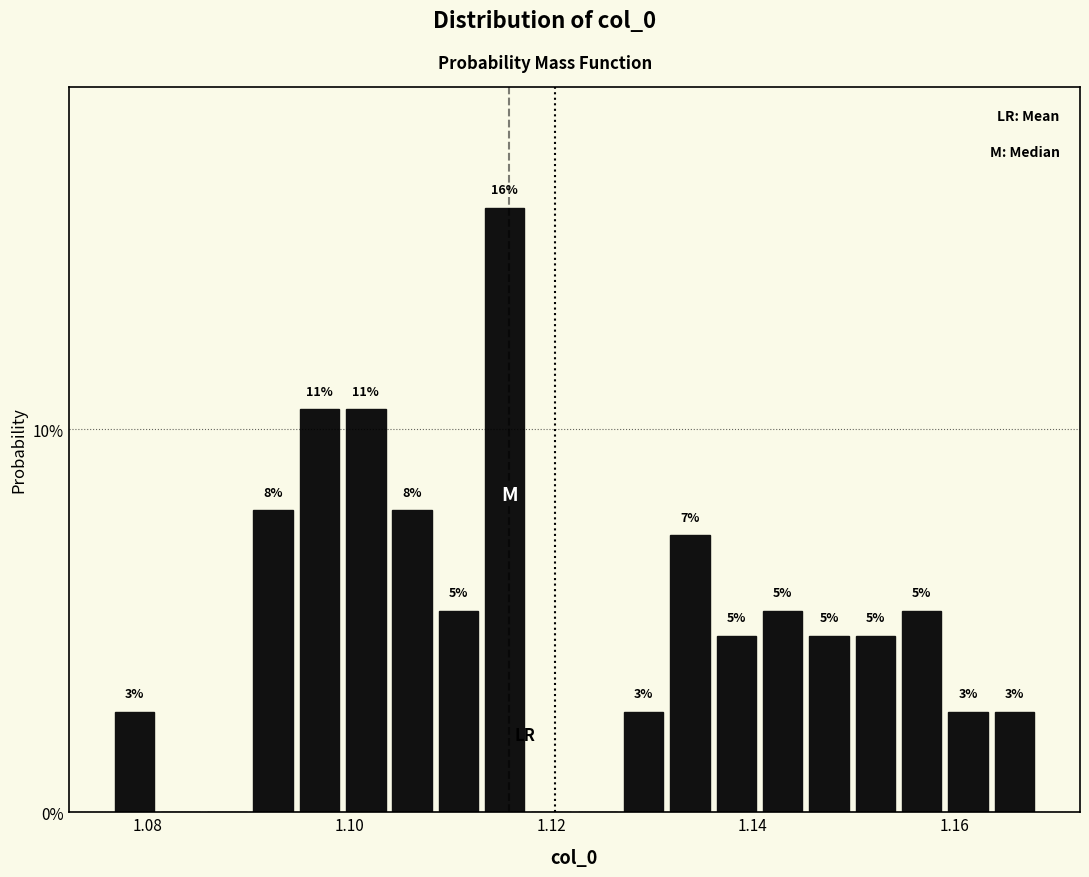

Around what value on the x-axis is the tallest bar? Give the approximate position of its centre, as read against the axis.

1.116